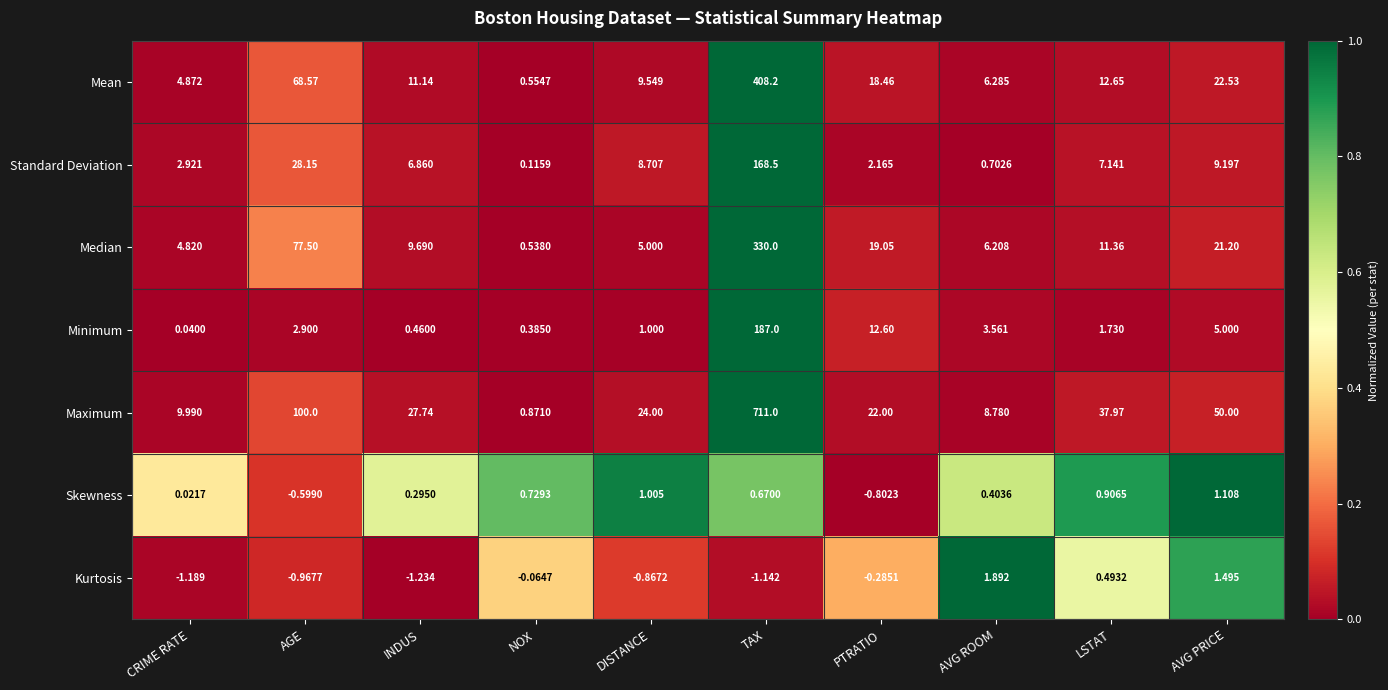

At which category does the chart reach its minimum across all series?

INDUS